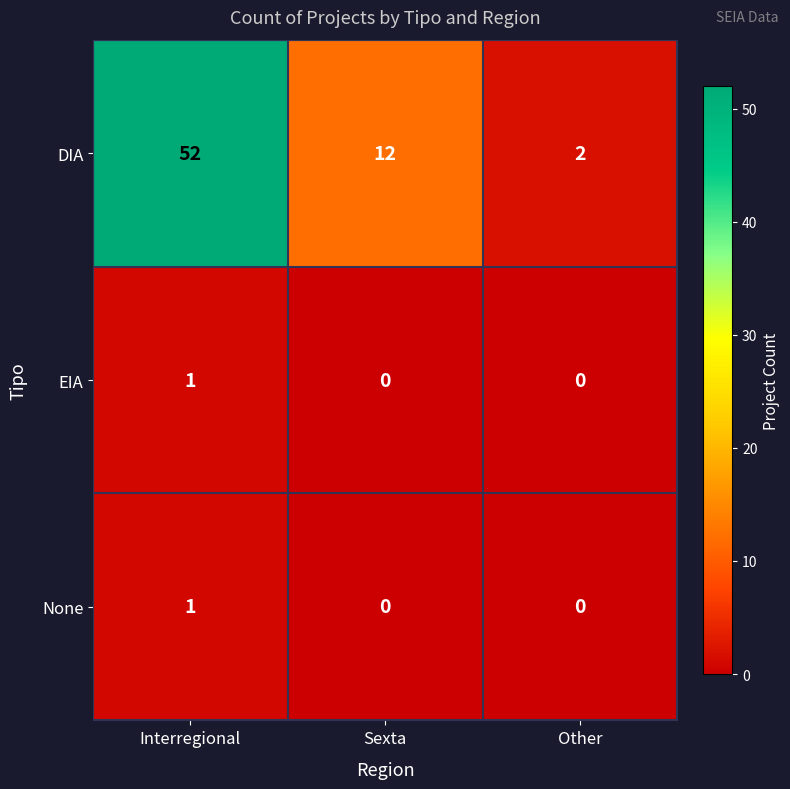

Which series has the largest total across all categories?

DIA